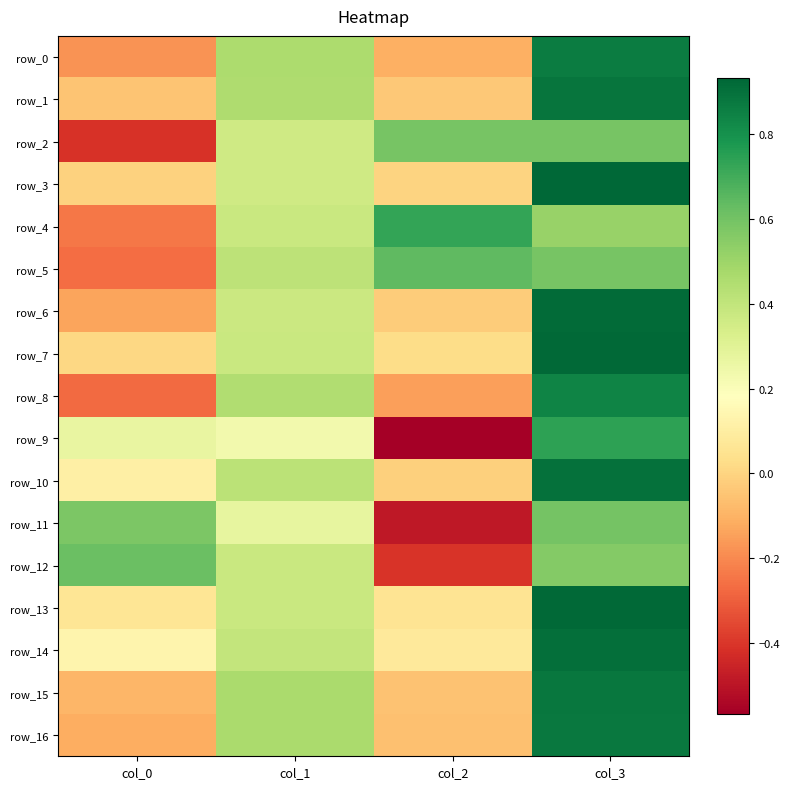

List the series in order of their peak value, highest first.

row_3, row_7, row_13, row_6, row_14, row_10, row_1, row_15, row_16, row_0, row_8, row_9, row_4, row_5, row_12, row_11, row_2